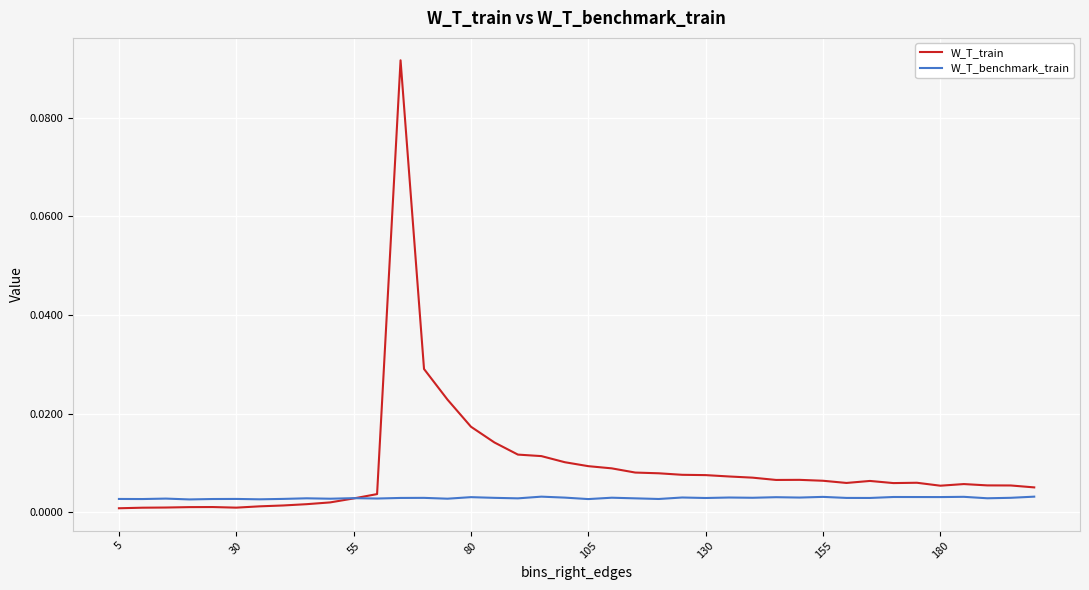

Which series has the largest total across all categories?

W_T_train